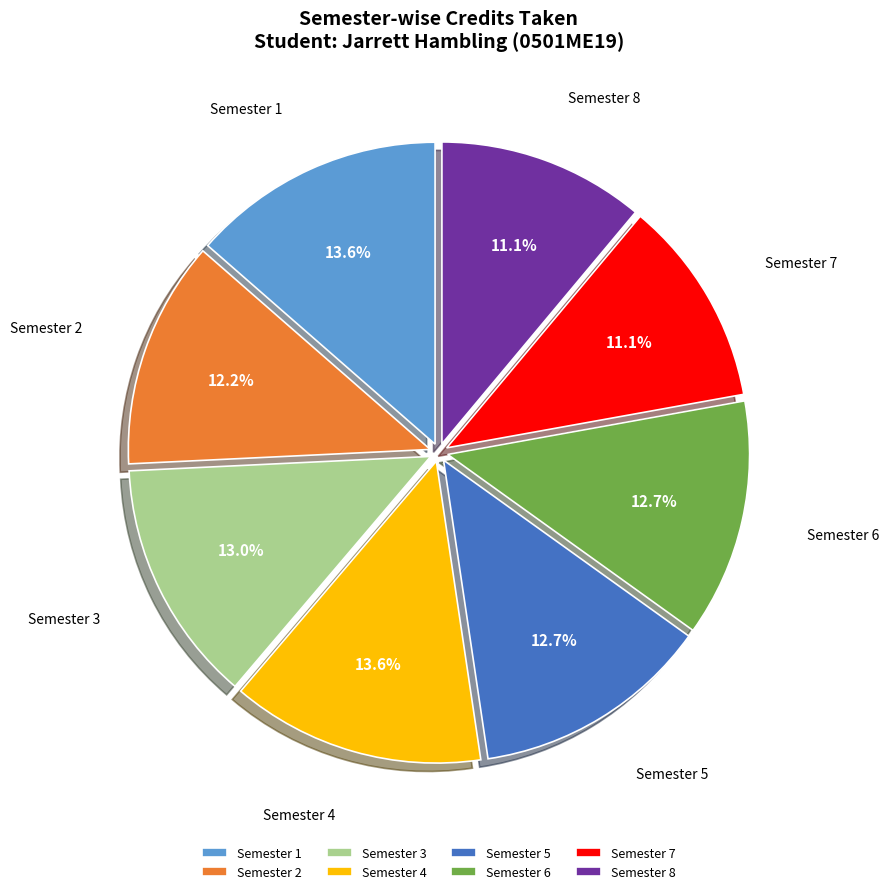

Is it true that Semester 3 is 26% of the pie?

False